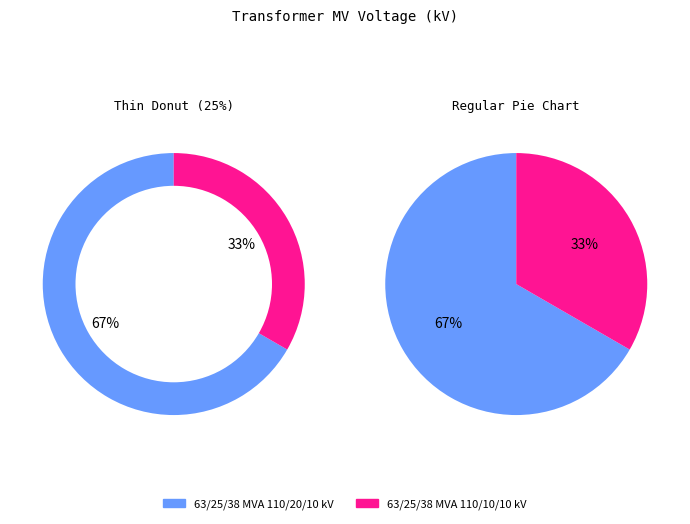

Between 63/25/38 MVA 110/20/10 kV and 63/25/38 MVA 110/10/10 kV, which is larger?

63/25/38 MVA 110/20/10 kV